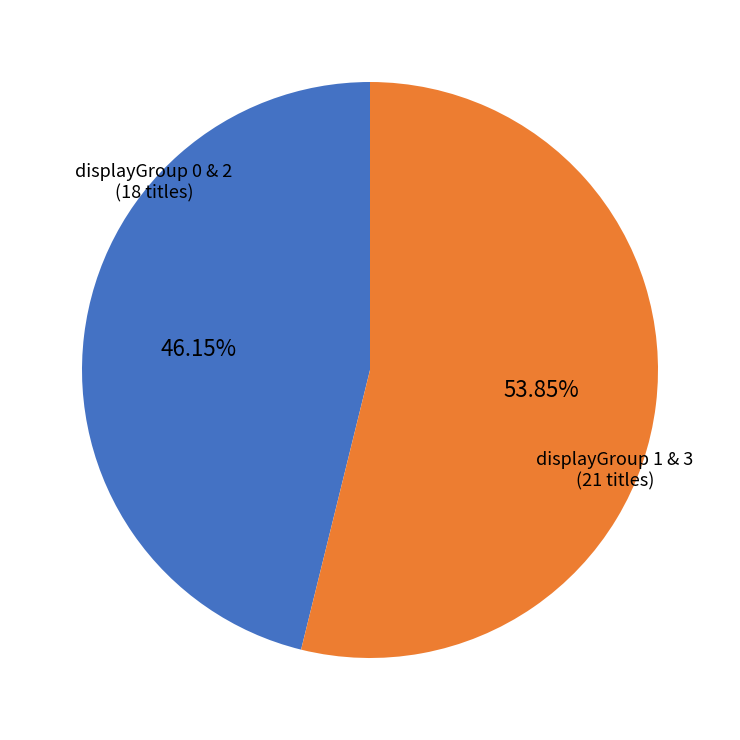

Is there any slice that represents more than half of the pie?

Yes